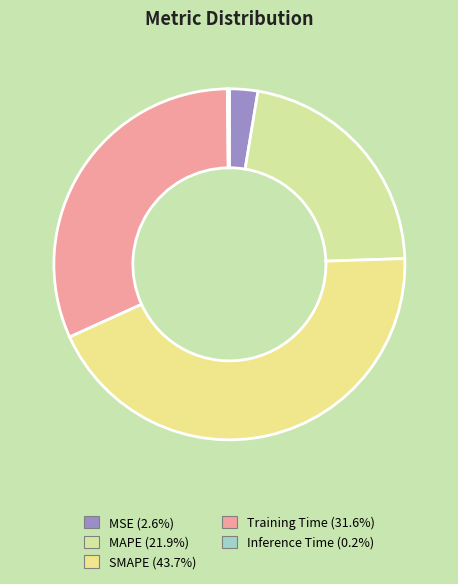

Rank the categories by value from highest to lowest.

SMAPE, Training Time, MAPE, MSE, Inference Time